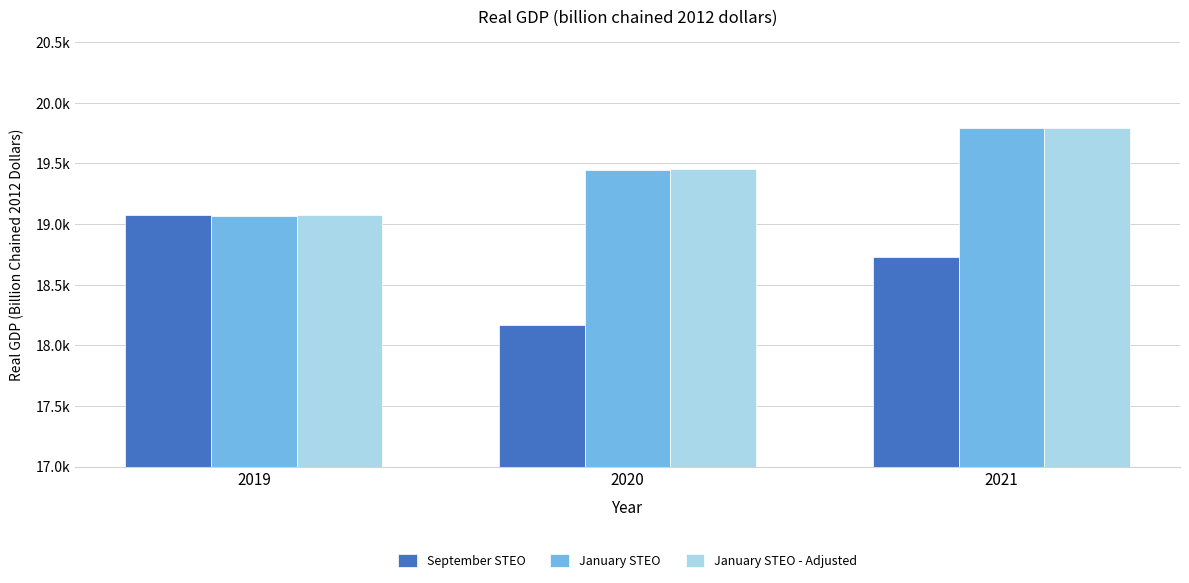

What is the sum of all September STEO values?

55967